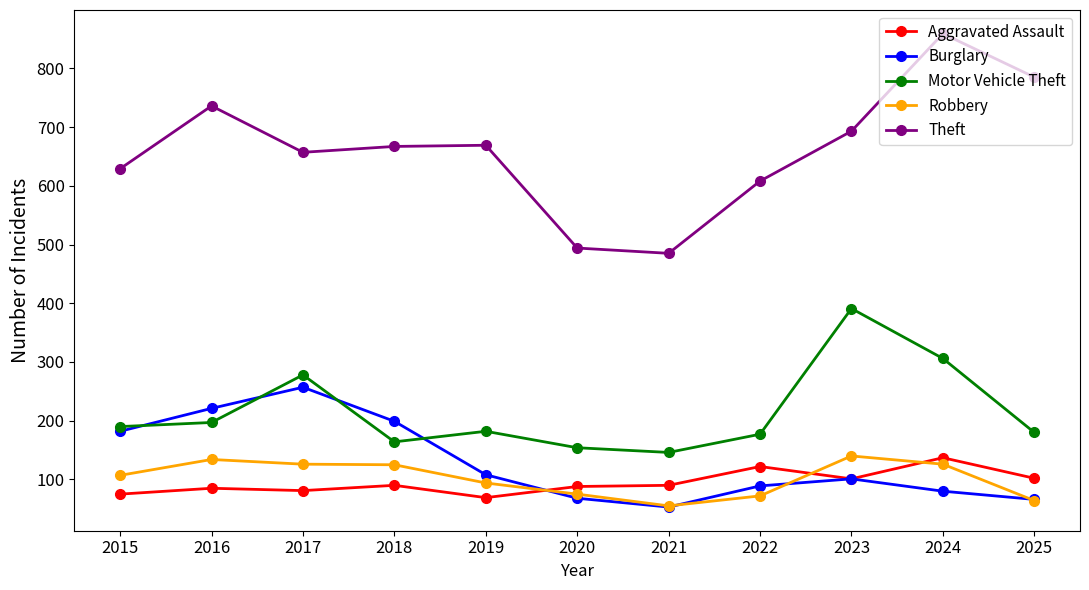

True or false: Burglary and Theft intersect in this chart.

False